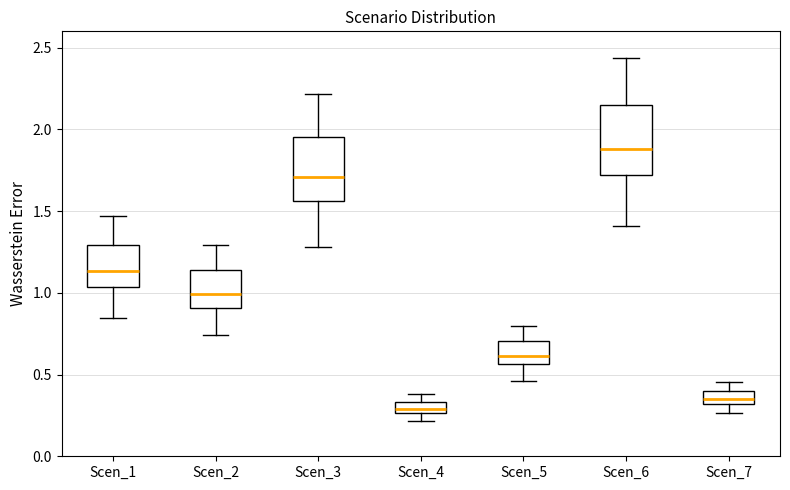

Where does the upper whisker of the box for Scen_1 end on the y-axis? The values are not printed on the chart, so give them approximately, as read against the axis.

1.45